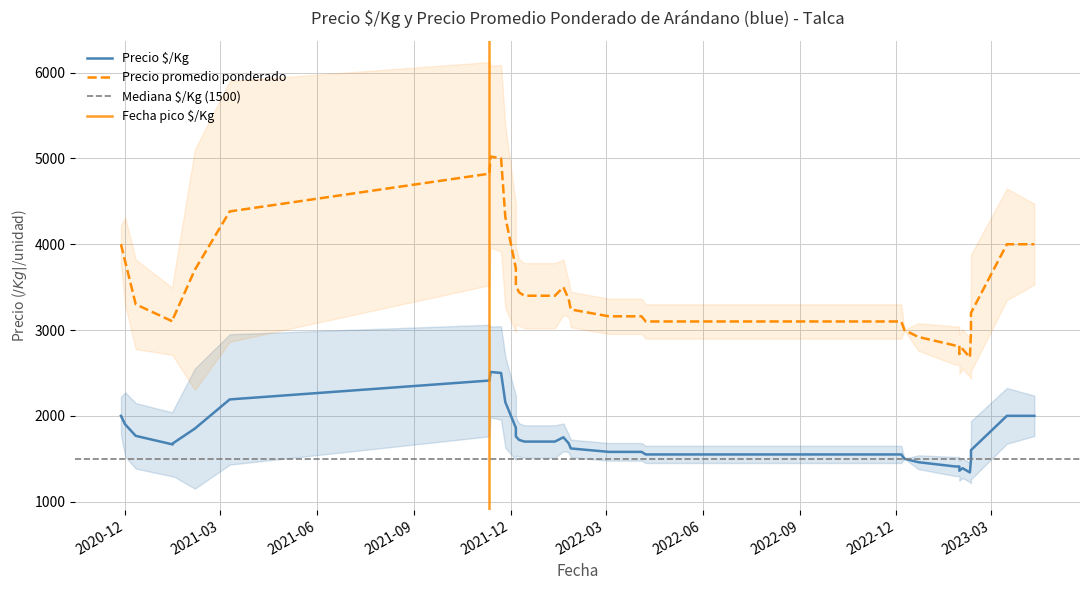

What is the sum of all Precio promedio ponderado values?

135014